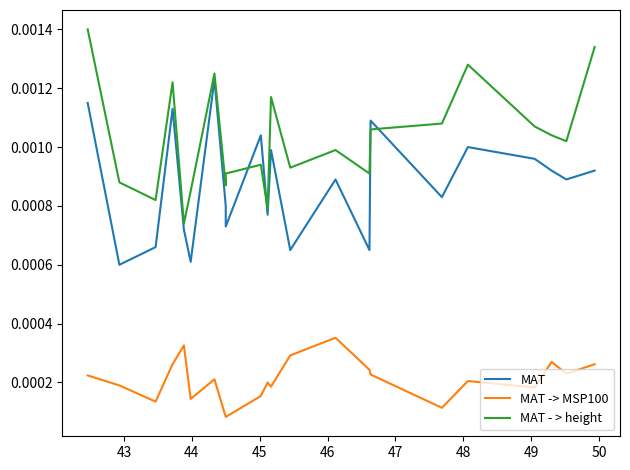

List the series in order of their peak value, lowest first.

MAT -> MSP100, MAT, MAT - > height